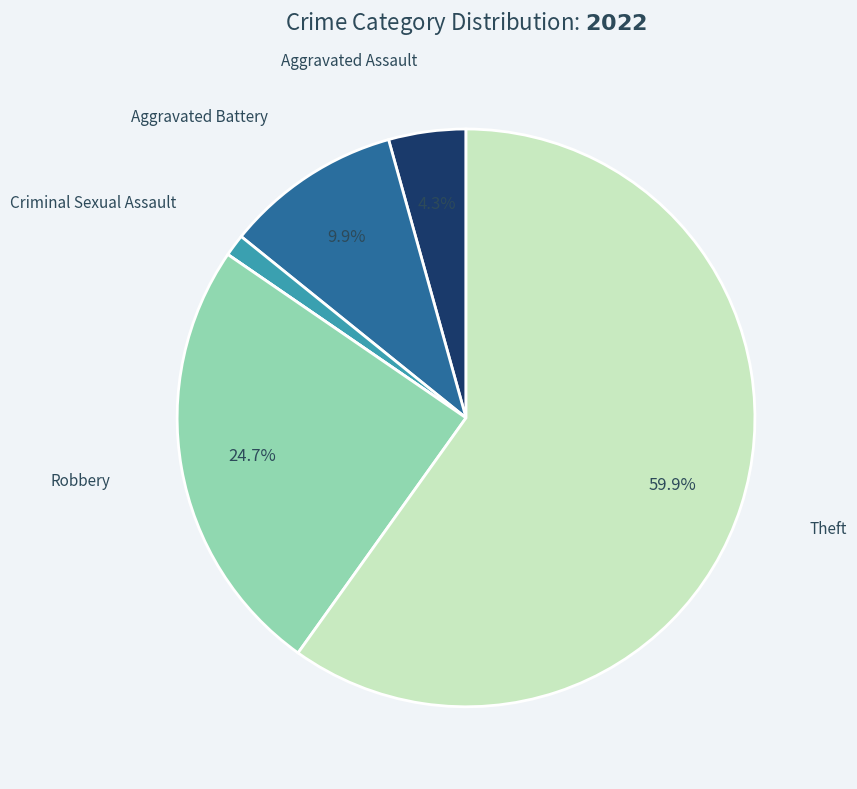

Is there any slice that represents more than half of the pie?

Yes